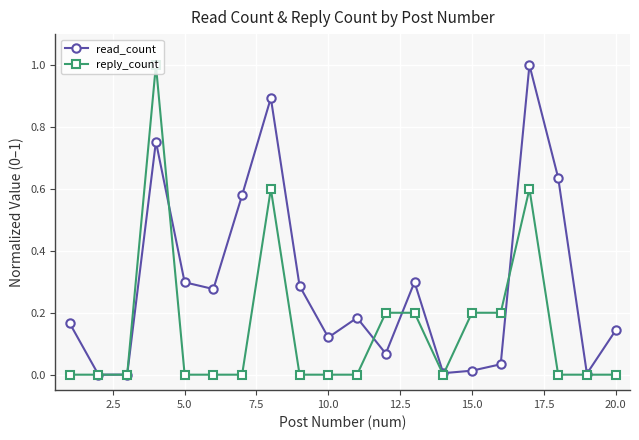

Which series has the largest total across all categories?

read_count